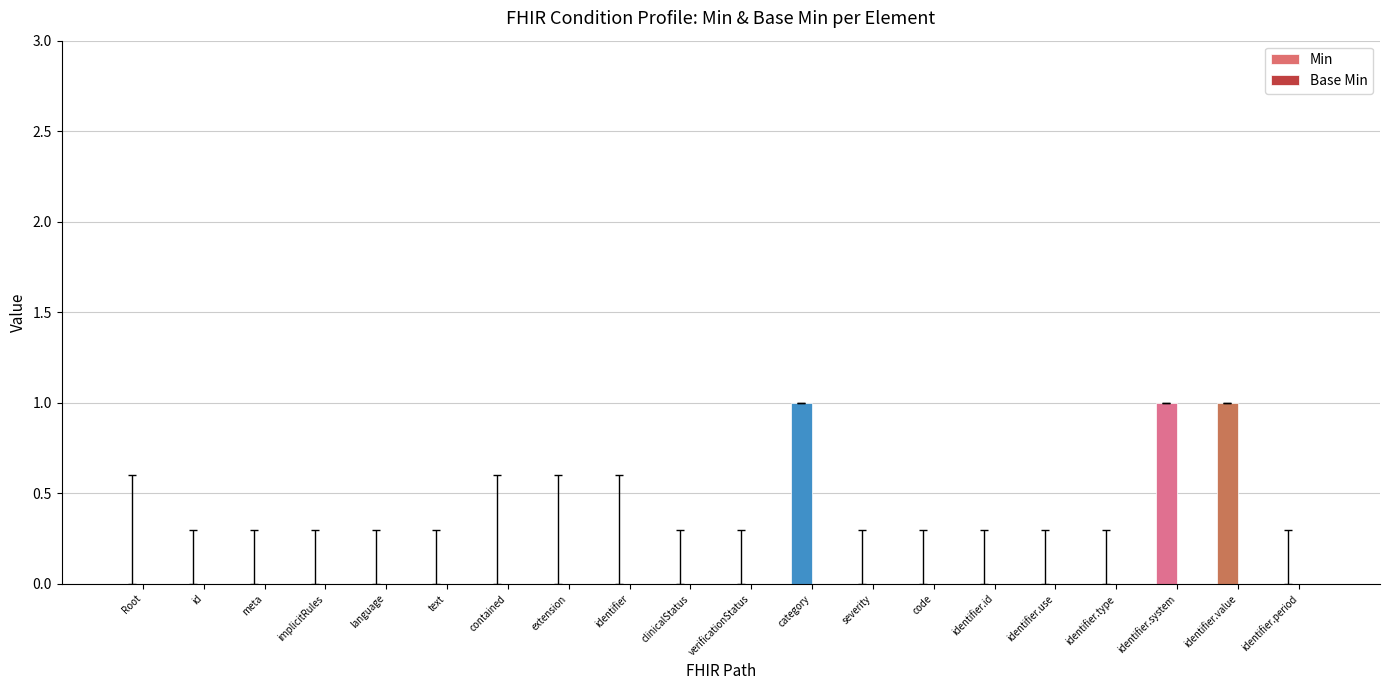

The value at contained is 0. True or false?

True